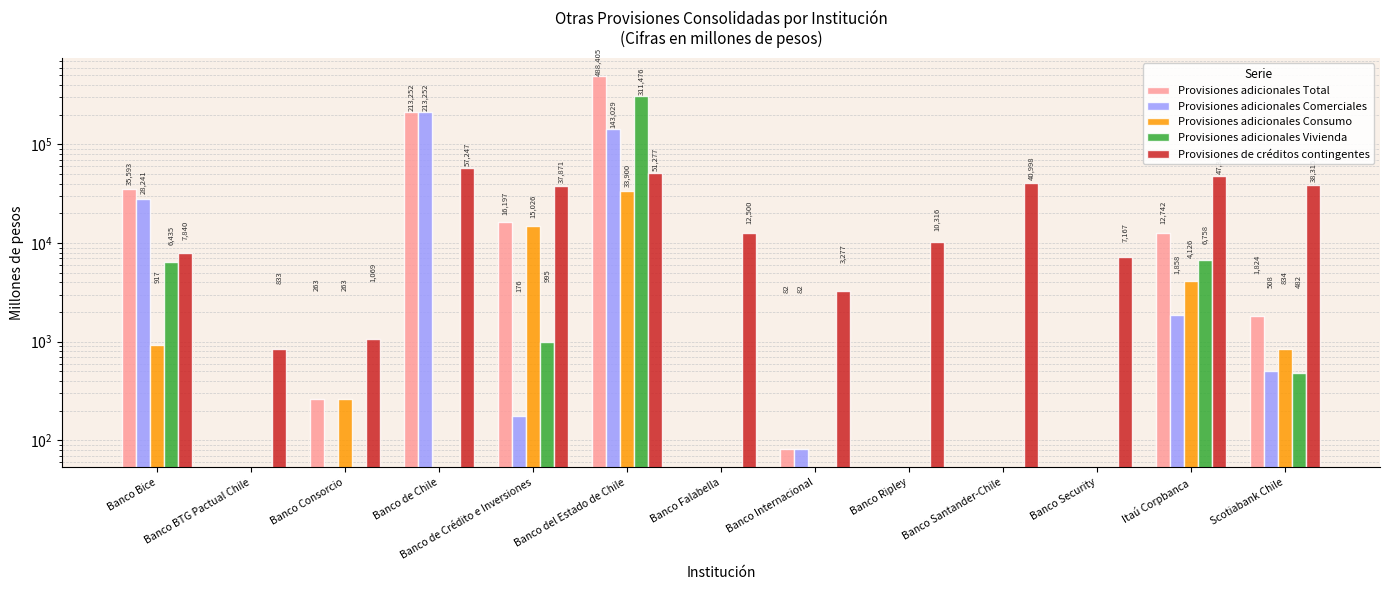

What is the highest value of the Provisiones de créditos contingentes series?

57247